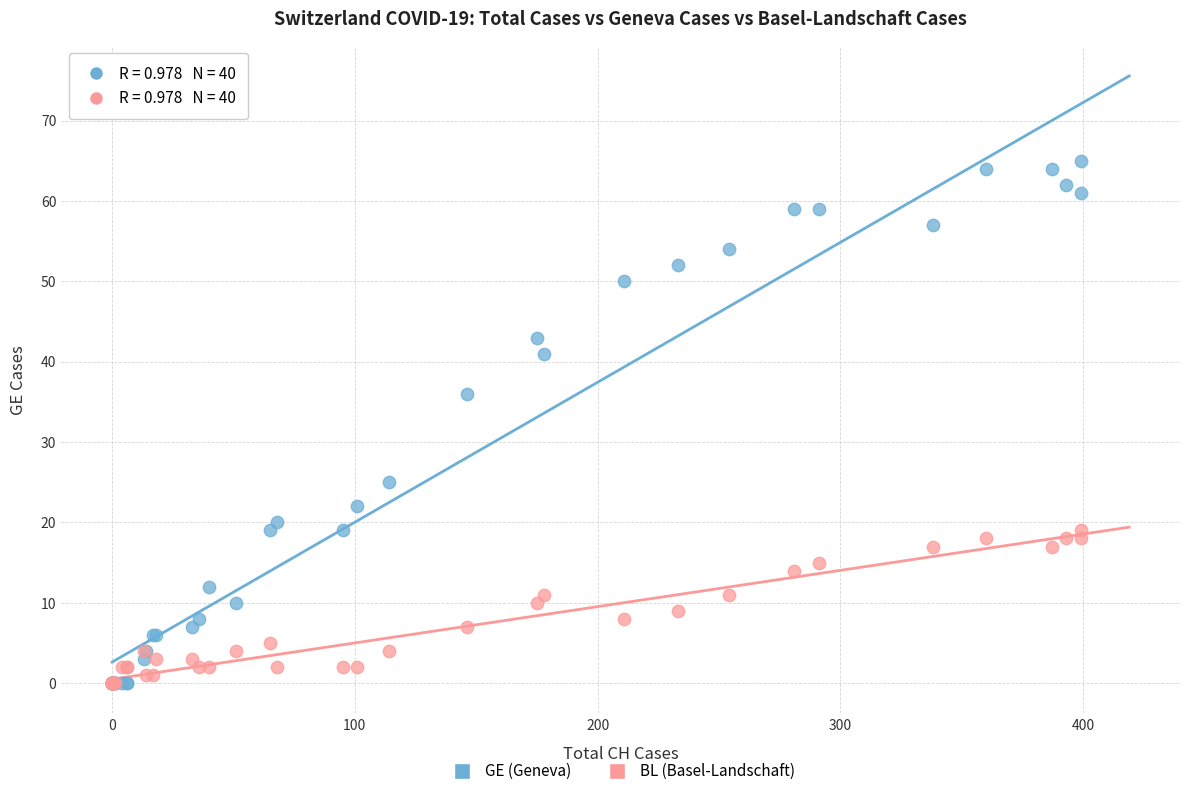

Which series contains the highest Y value?

GE (Geneva)